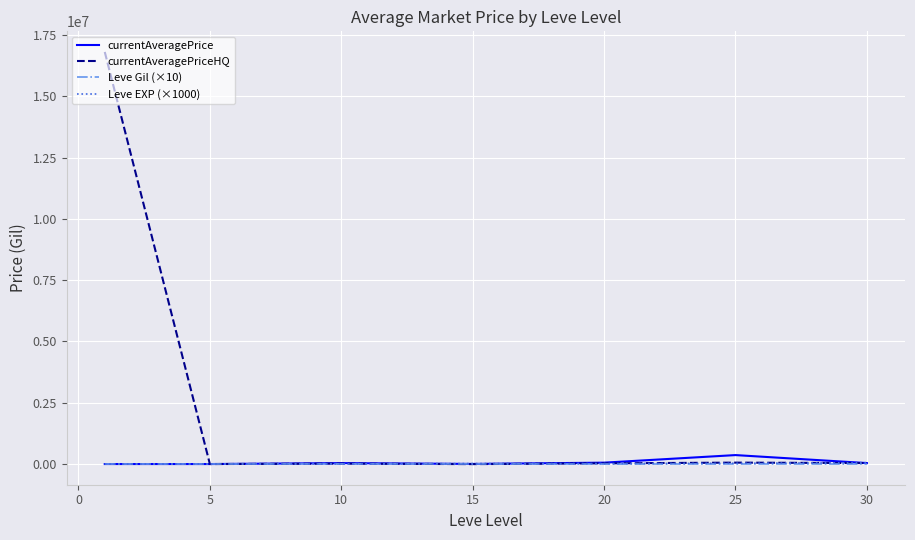

Which series has the largest total across all categories?

currentAveragePriceHQ